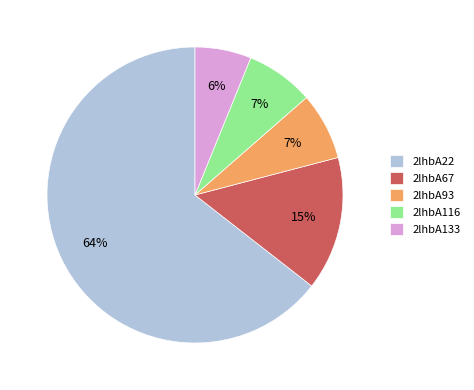

How many slices are in this pie chart?

5